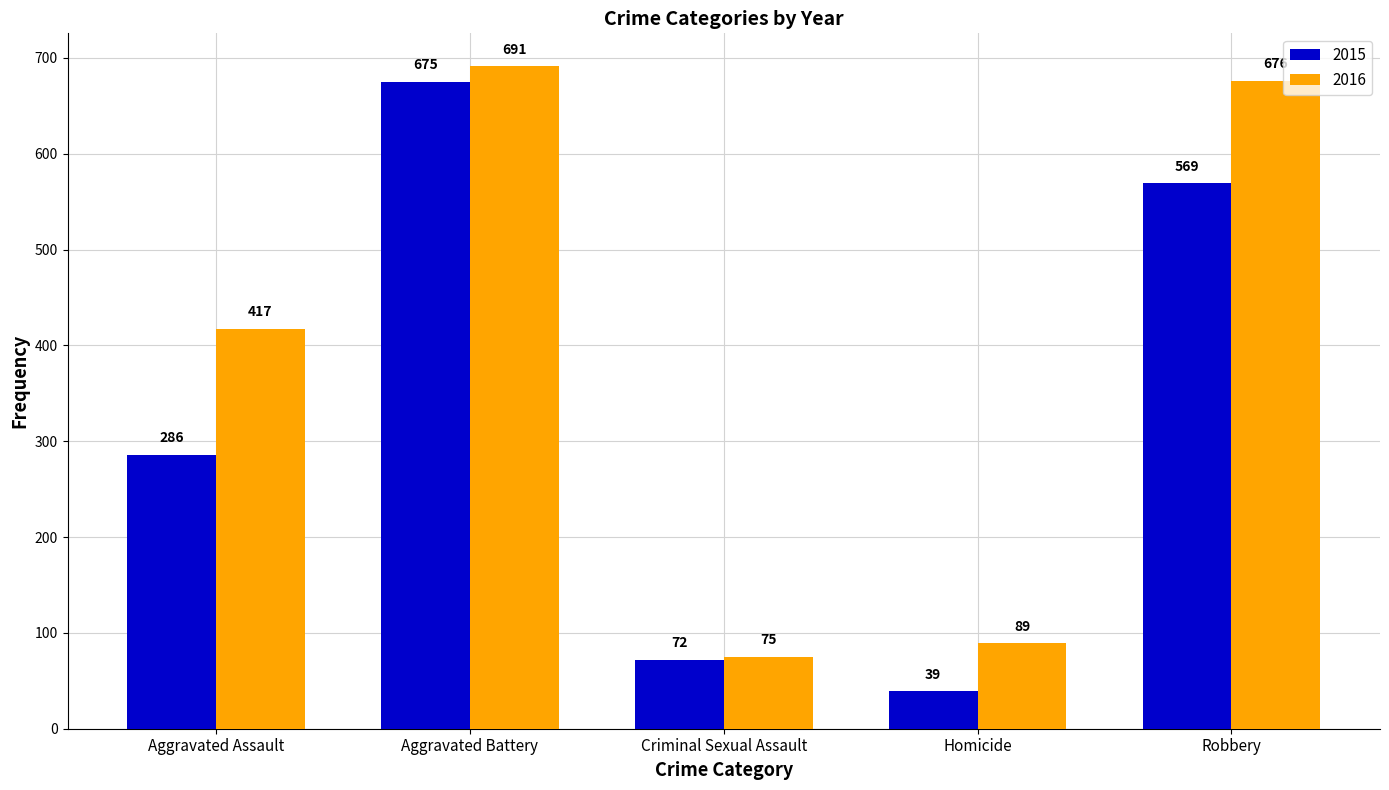

At which label does 2015 reach its minimum?

Homicide